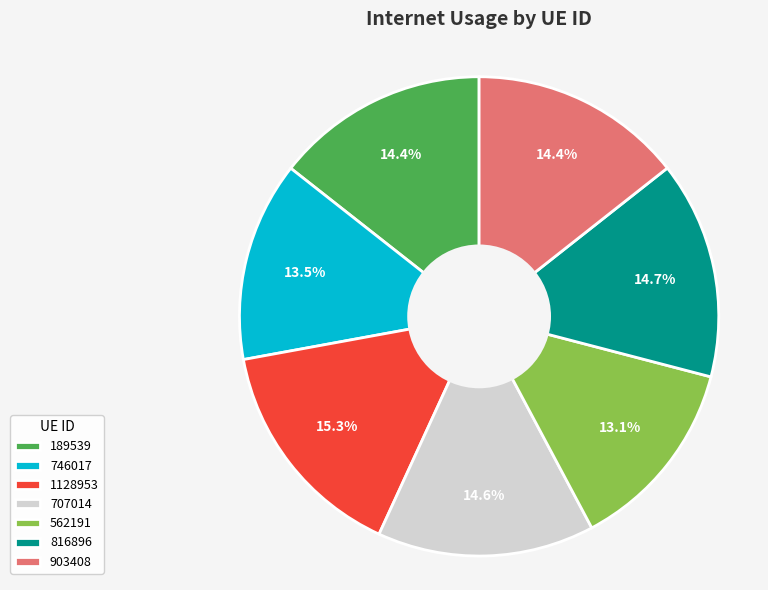

Which has a higher value, 189539 or 562191?

189539